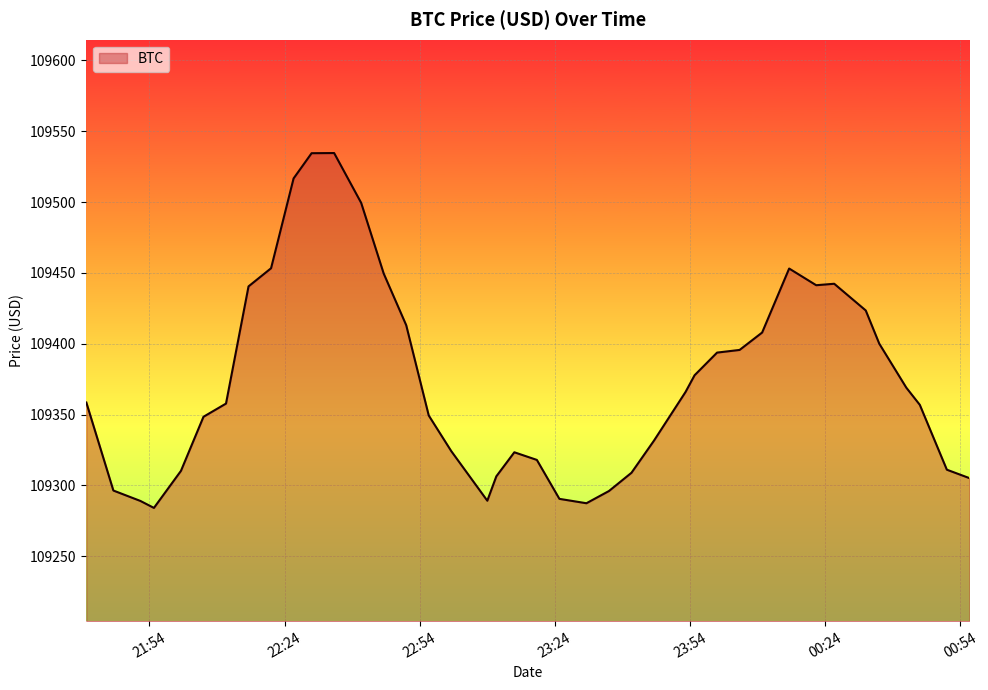

How many lines are shown in the chart?

1